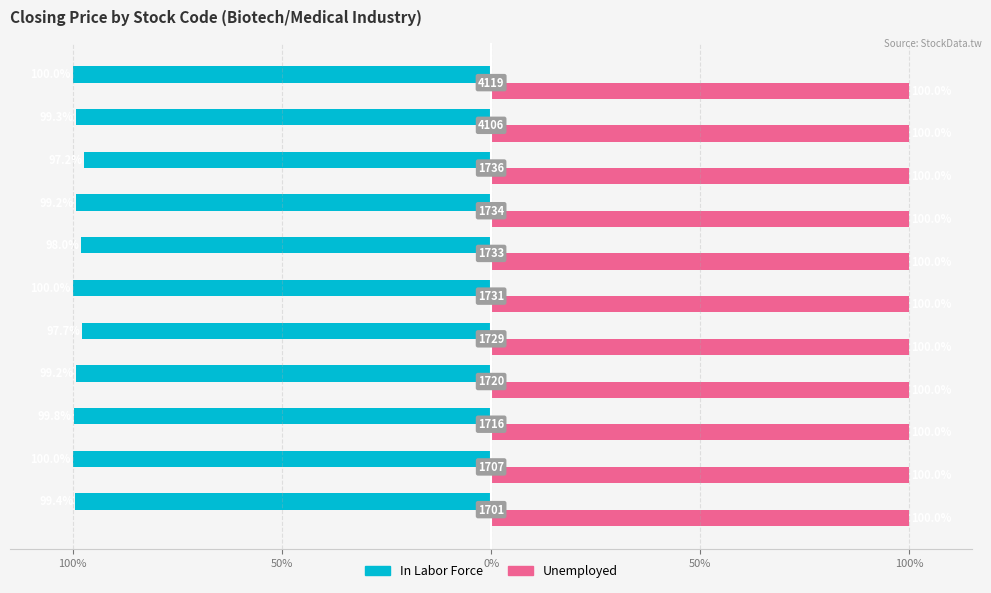

List the series in order of their overall mean, highest first.

Unemployed, In Labor Force